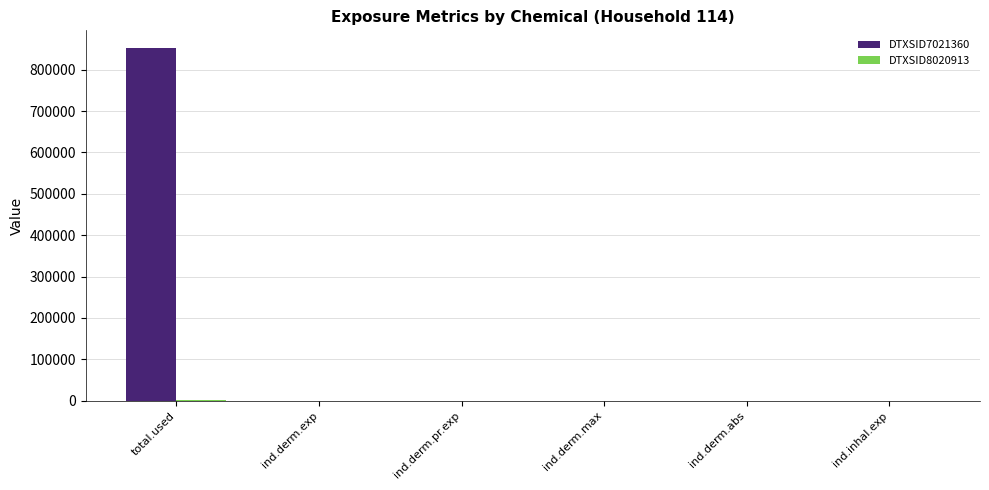

Which series has the largest total across all categories?

DTXSID7021360